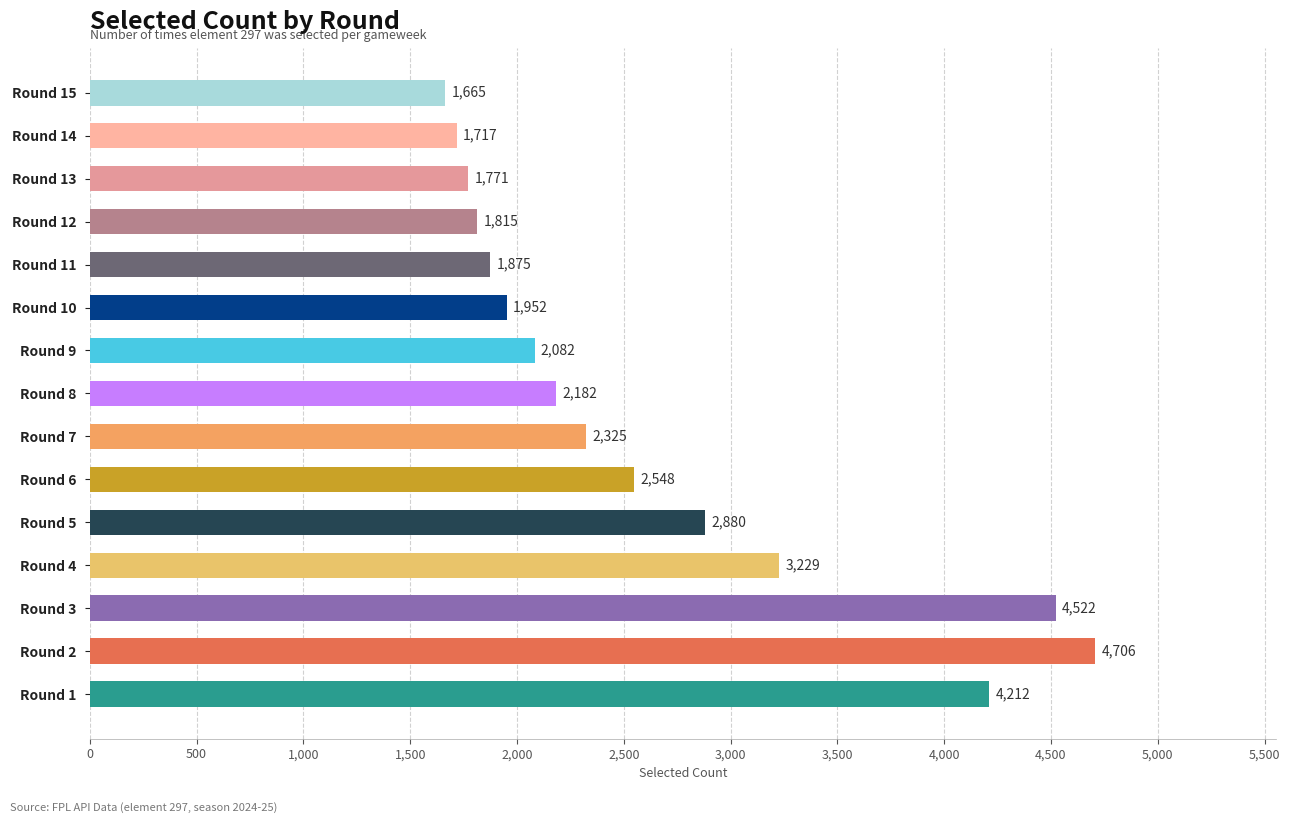

What is the smallest value displayed?

1665